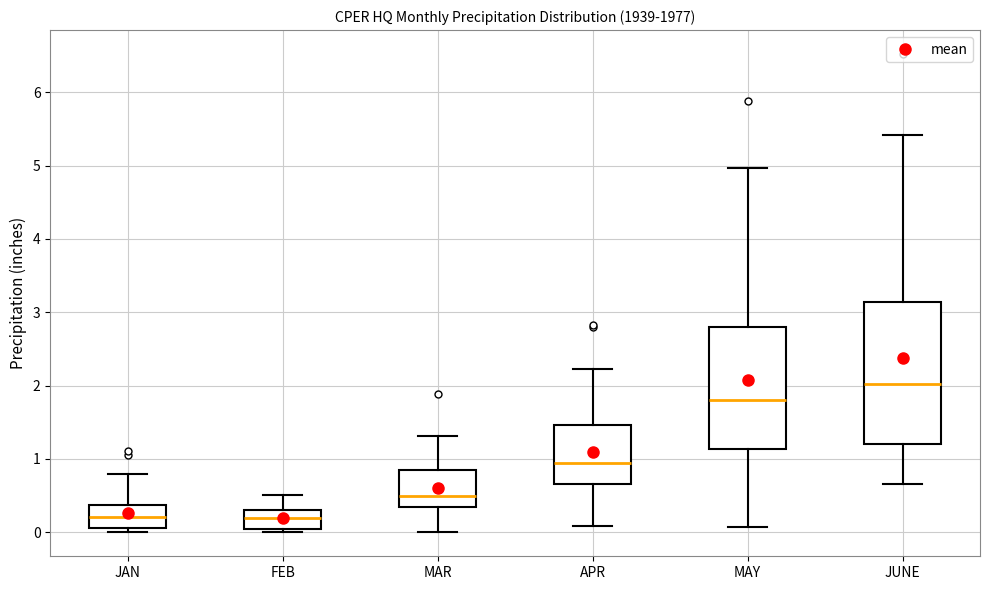

Reading left to right, read every box against the y-axis: the position of its median line, the range the box covers, and the ends of its whiskers. The values are not printed on the chart, so give them approximately, as read against the axis.

JAN: median 0.2, box 0.1 to 0.4, whiskers 0.0 to 0.8
FEB: median 0.2, box 0.1 to 0.3, whiskers 0.0 to 0.5
MAR: median 0.5, box 0.3 to 0.9, whiskers 0.0 to 1.3
APR: median 1.0, box 0.7 to 1.5, whiskers 0.1 to 2.2
MAY: median 1.8, box 1.1 to 2.8, whiskers 0.1 to 5.0
JUNE: median 2.0, box 1.2 to 3.1, whiskers 0.7 to 5.4